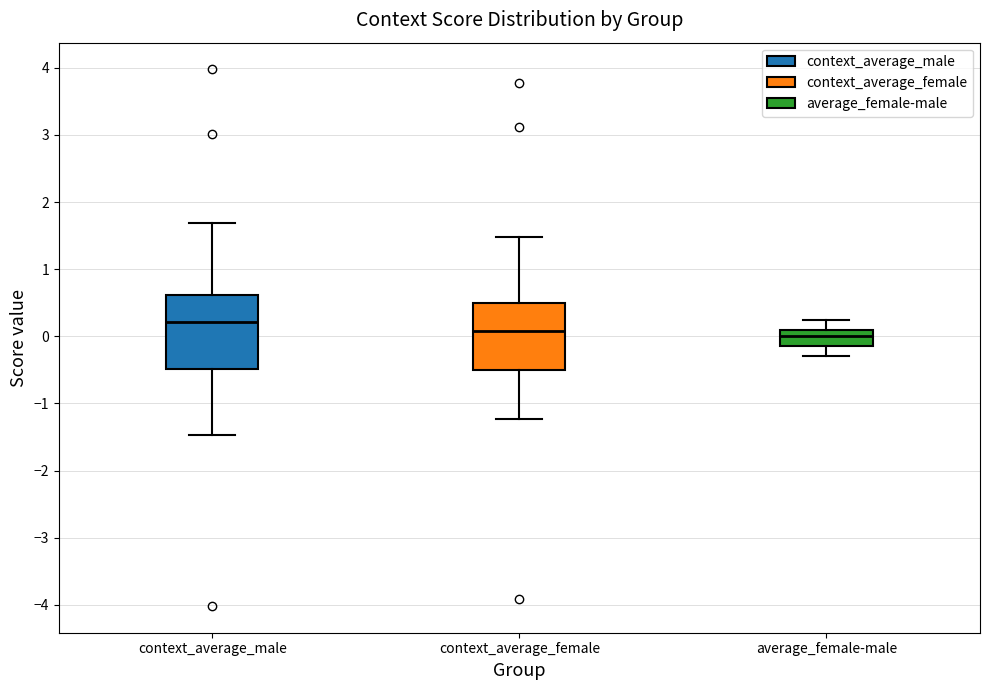

Reading left to right, transcribe this box plot: for each box, give where its median line is, the range the box spans, and where its two whiskers end, as read against the y-axis. The values are not printed on the chart, so give them approximately, as read against the axis.

context_average_male: median 0.2, box -0.5 to 0.6, whiskers -1.5 to 1.7
context_average_female: median 0.1, box -0.5 to 0.5, whiskers -1.2 to 1.5
average_female-male: median 0.0, box -0.1 to 0.1, whiskers -0.3 to 0.2